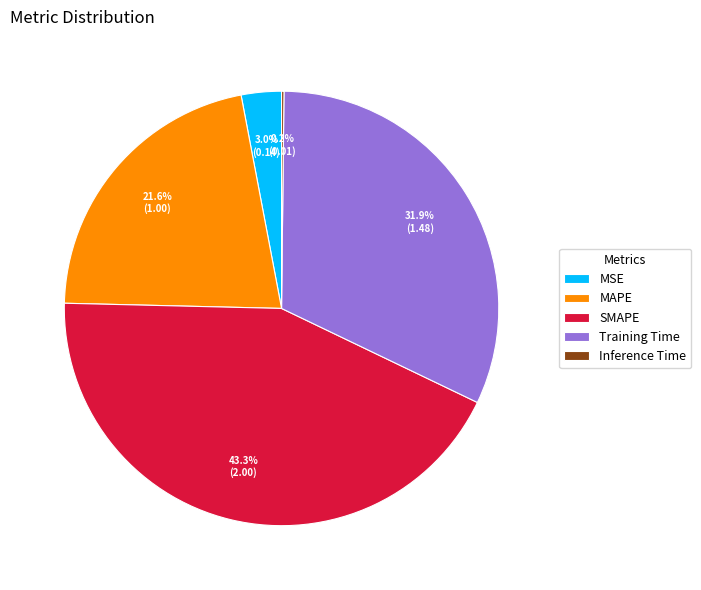

True or false: SMAPE accounts for 43% of the total.

True